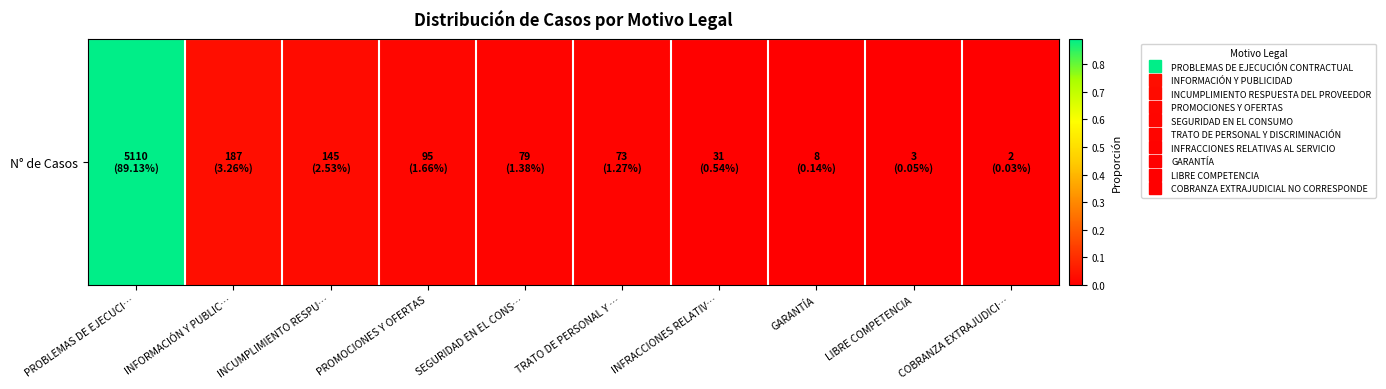

List the labels in order of value, smallest first.

COBRANZA EXTRAJUDICI…, LIBRE COMPETENCIA, GARANTÍA, INFRACCIONES RELATIV…, TRATO DE PERSONAL Y …, SEGURIDAD EN EL CONS…, PROMOCIONES Y OFERTAS, INCUMPLIMIENTO RESPU…, INFORMACIÓN Y PUBLIC…, PROBLEMAS DE EJECUCI…